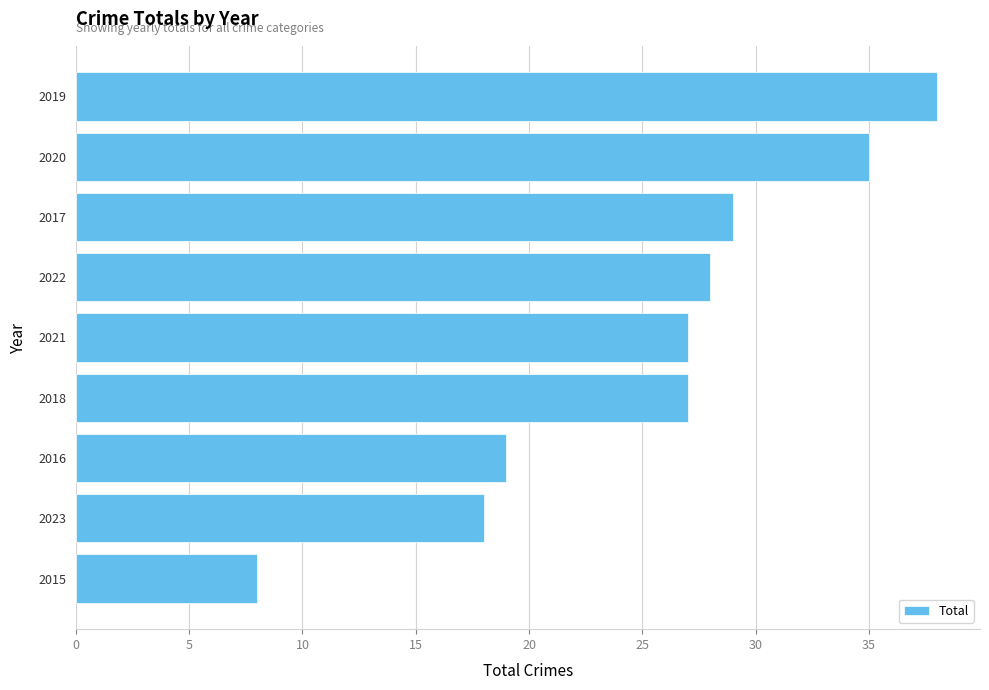

The chart shows a value of 18 at 2023. True or false?

True